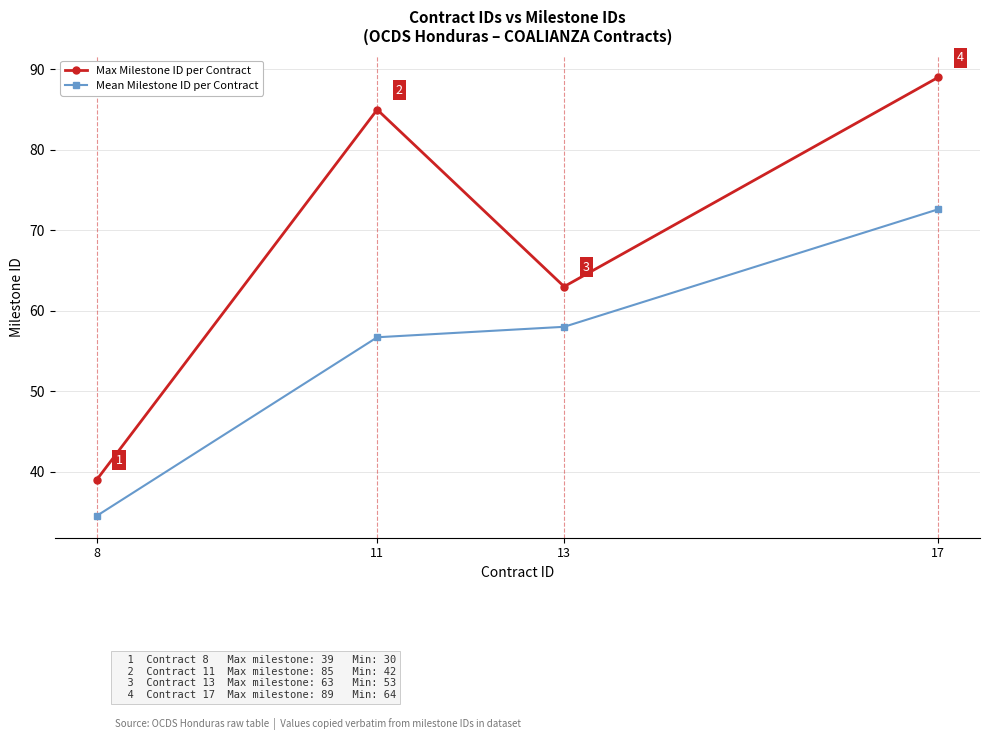

The value of Max Milestone ID per Contract at 13 is 102.9. True or false?

False